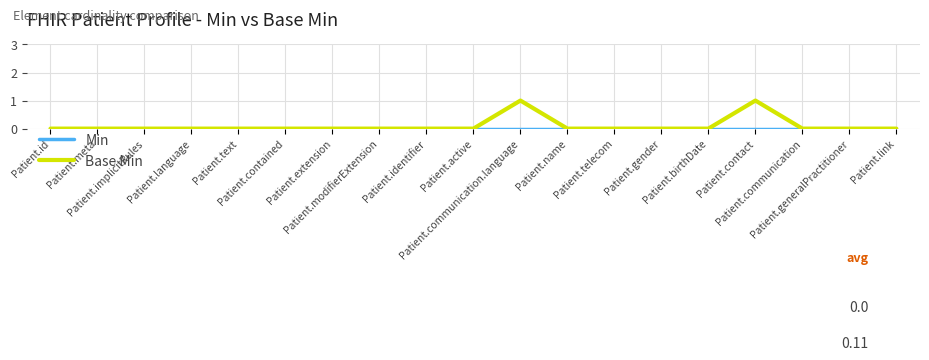

Is this an area chart (filled region under the line)?

No